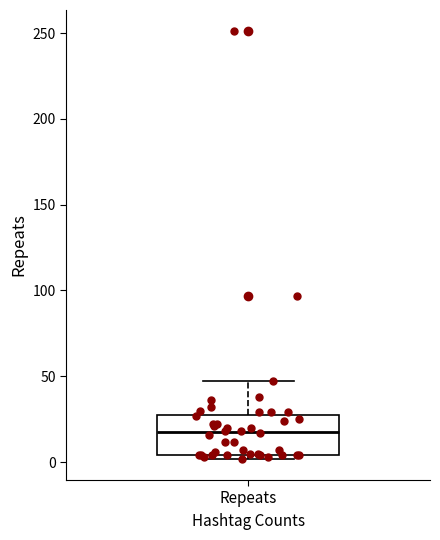

Transcribe this box plot: give where the median line is, the range the box spans, and where the two whiskers end, as read against the y-axis. The values are not printed on the chart, so give them approximately, as read against the axis.

median 20, box 5 to 30, whiskers 0 to 45